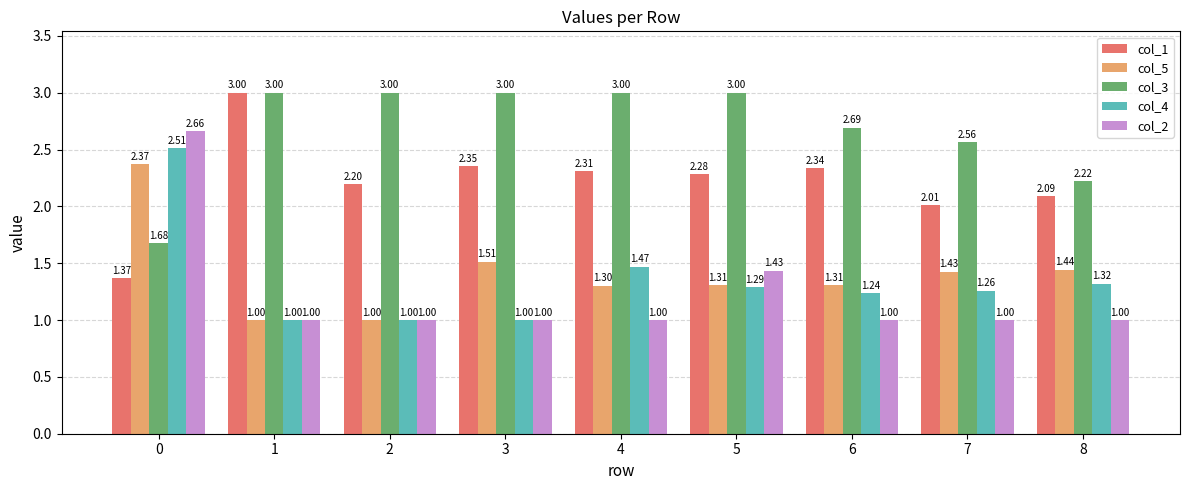

What are all the series names shown in the legend?

col_1, col_5, col_3, col_4, col_2